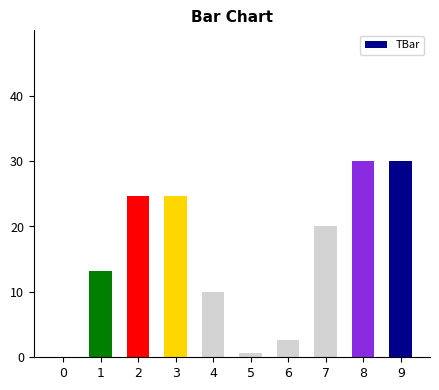

What is the change in value from 0 to 4?

+10.0